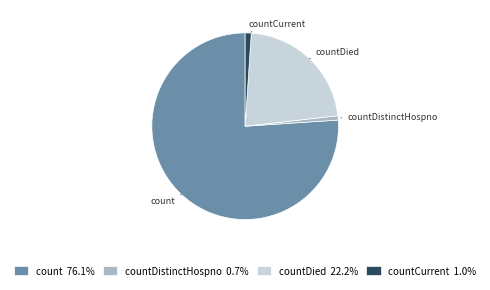

Is the sum of countCurrent 1.0% and countDied 22.2% greater than half?

No